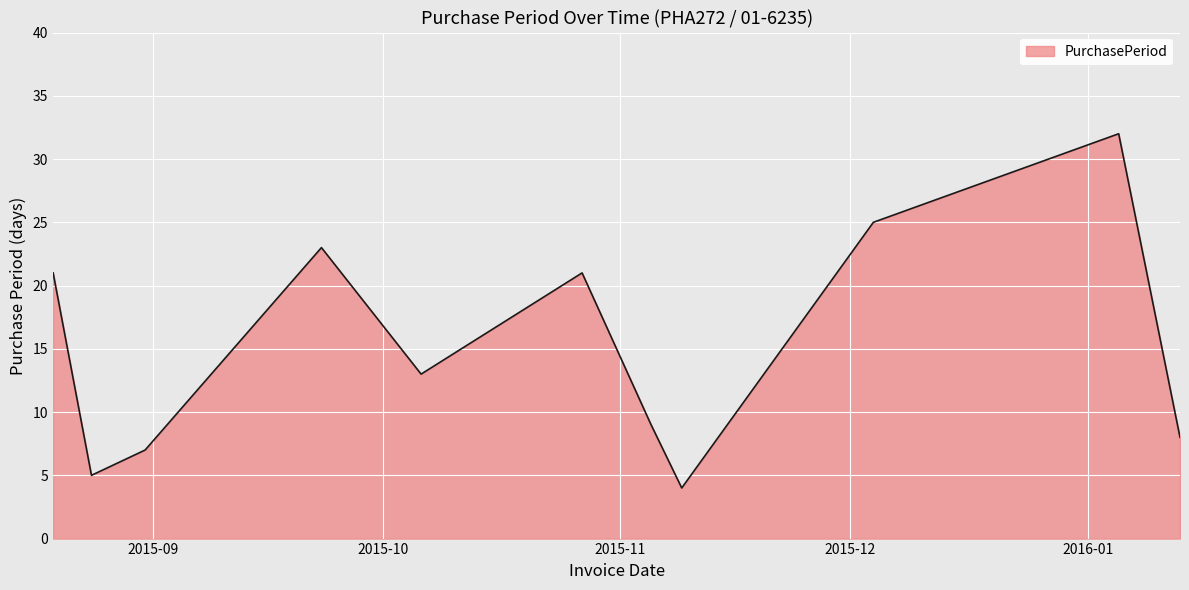

What is the difference between the maximum and minimum values?

28